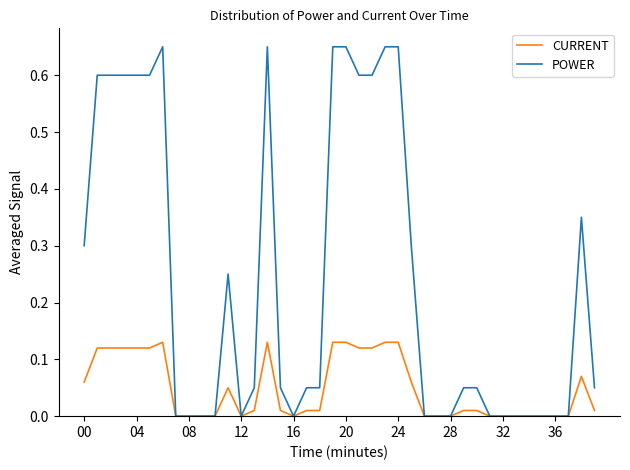

Which series has the largest range (max minus min)?

POWER